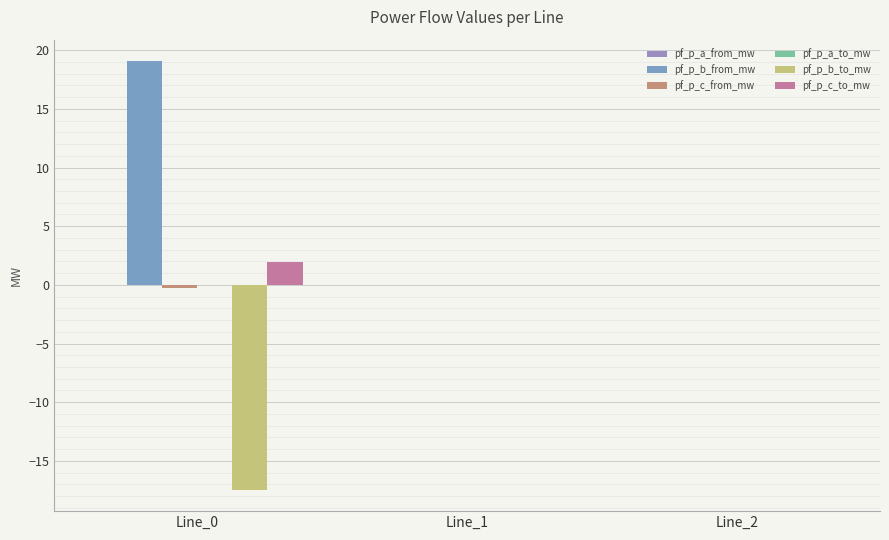

What is the difference between the pf_p_b_to_mw values at Line_0 and Line_1?

17.5